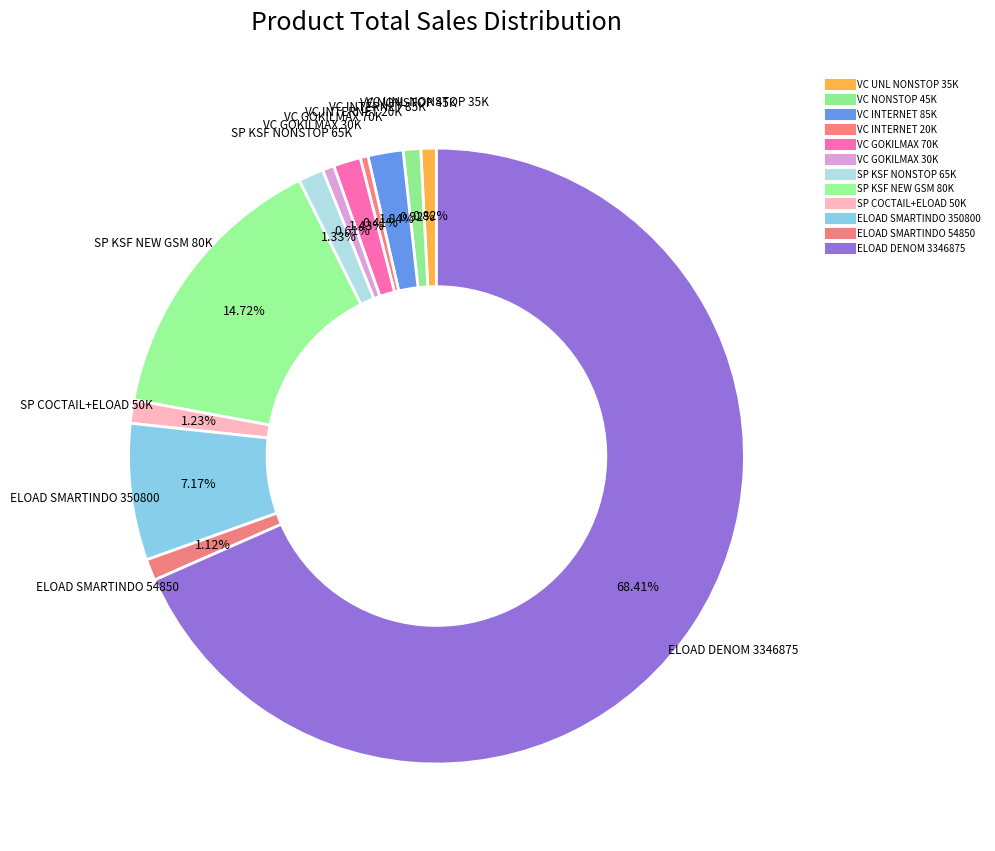

To the nearest percent, what is the difference between the largest and smallest slice percentages?

68%